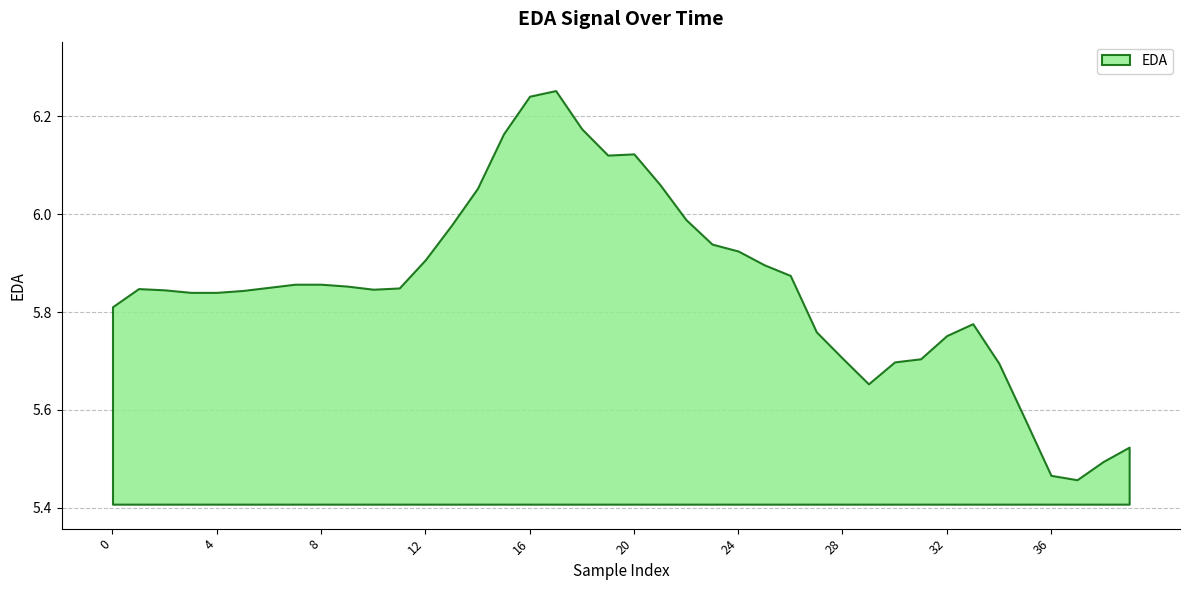

The value at 25 is 5.9. True or false?

True